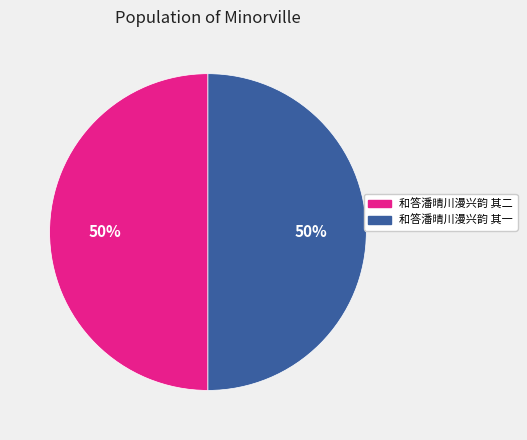

Approximately how many times larger is the value at 和答潘晴川漫兴韵 其二 compared to 和答潘晴川漫兴韵 其一?

1.0